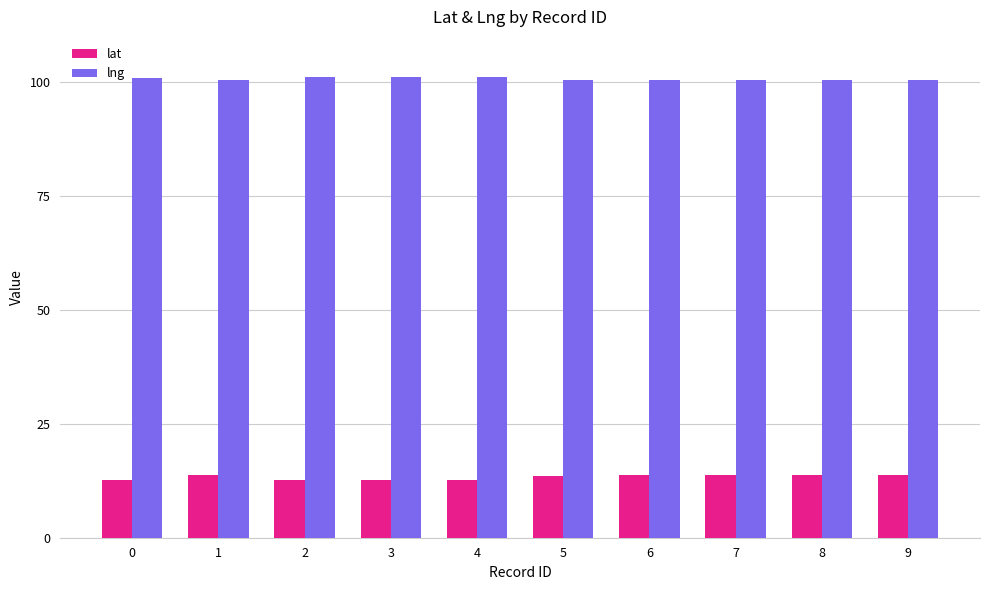

What is the spread (max minus min) of values at 6?

86.8